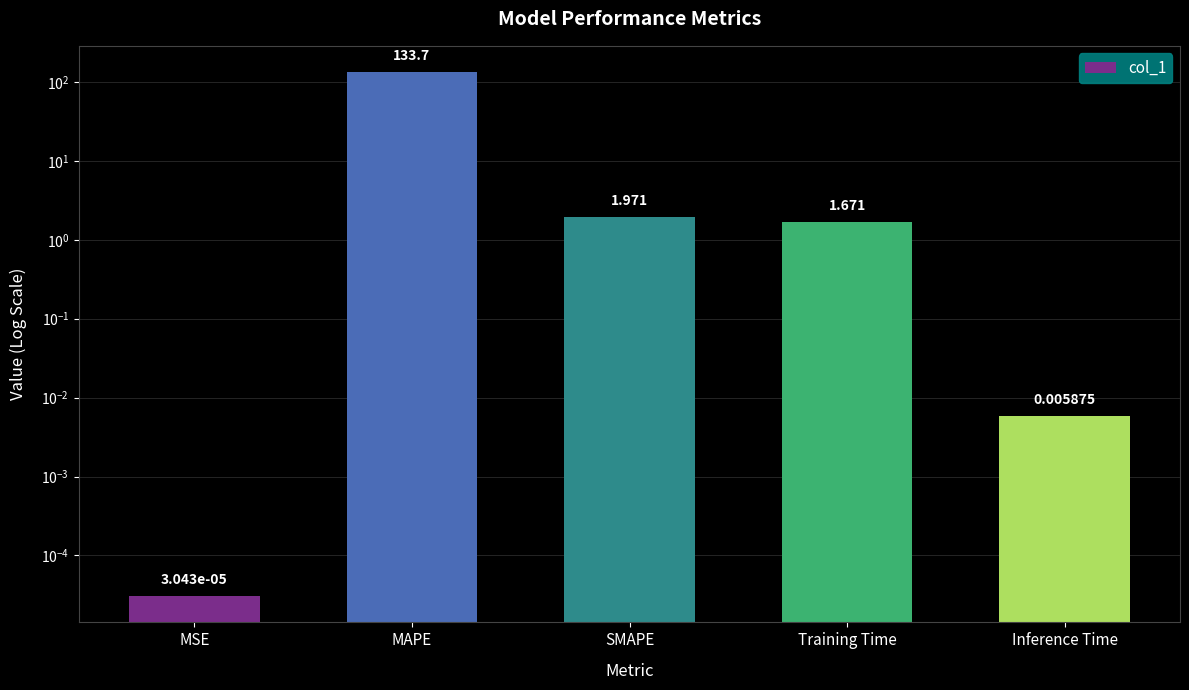

What is the average value?

27.5